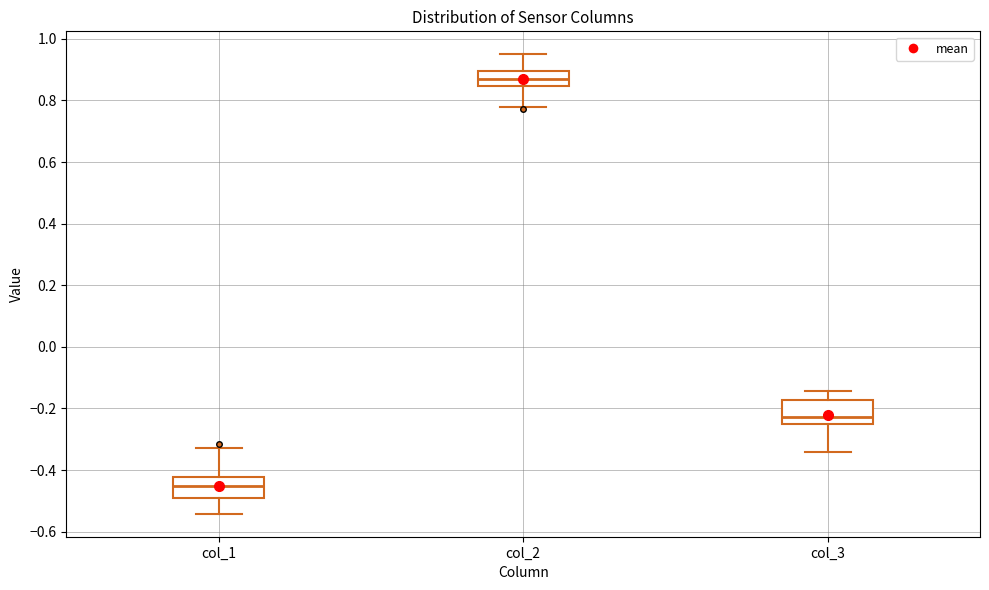

Reading left to right, transcribe this box plot: for each box, give where its median line is, the range the box spans, and where its two whiskers end, as read against the y-axis. The values are not printed on the chart, so give them approximately, as read against the axis.

col_1: median -0.46, box -0.50 to -0.42, whiskers -0.54 to -0.32
col_2: median 0.86, box 0.84 to 0.90, whiskers 0.78 to 0.94
col_3: median -0.22, box -0.26 to -0.18, whiskers -0.34 to -0.14